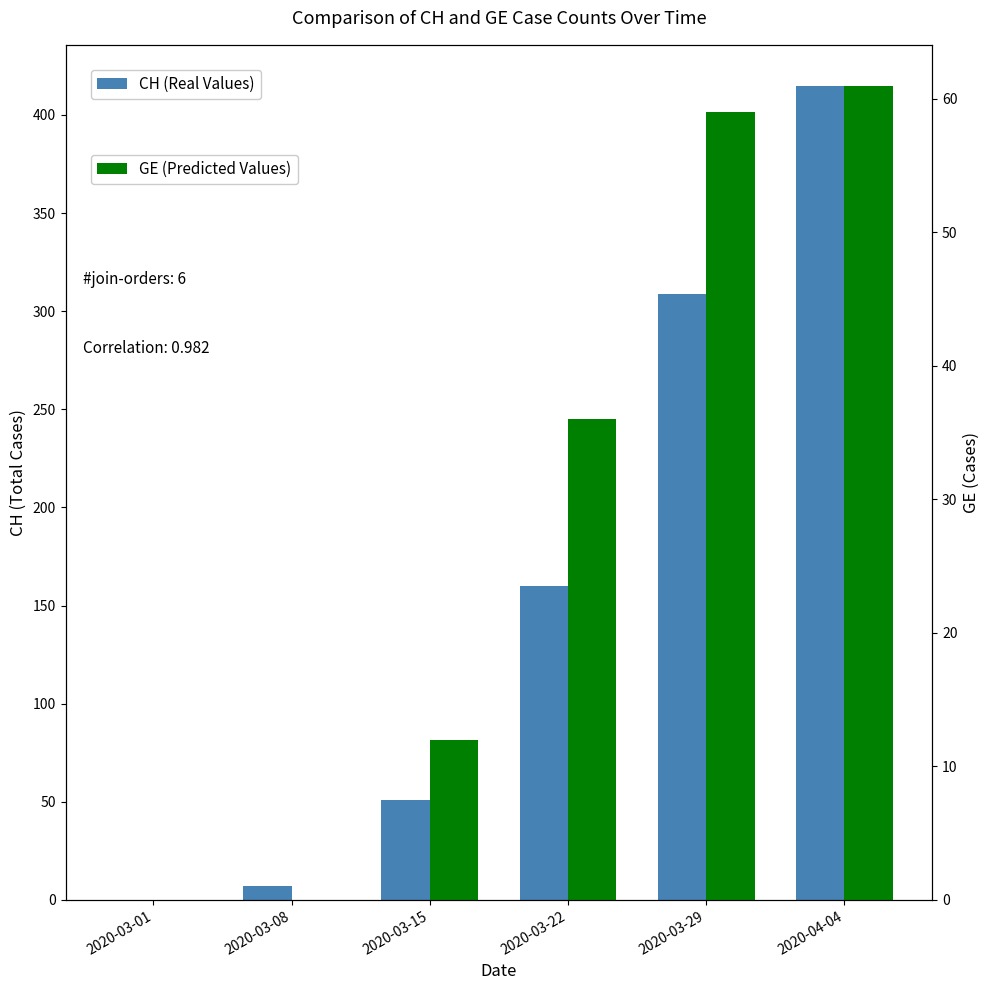

Does the chart contain stacked bars?

No